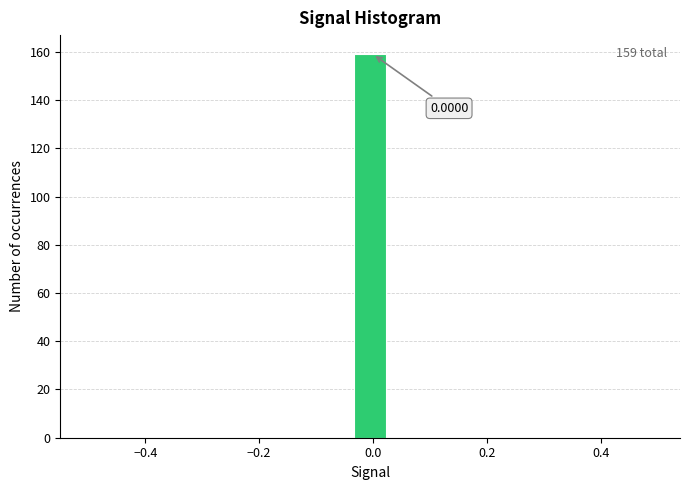

Around what value on the x-axis is the tallest bar? Give the approximate position of its centre, as read against the axis.

0.00